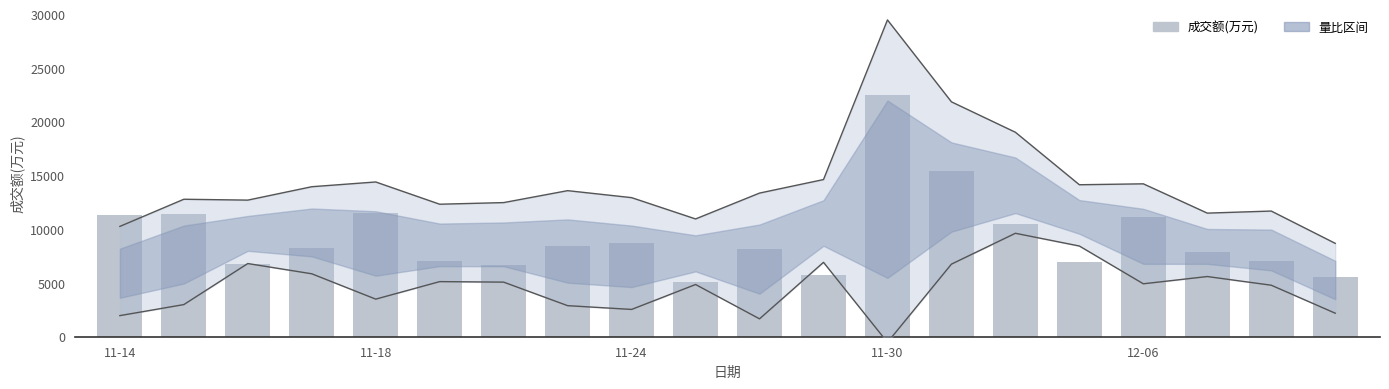

What position from the left is 10?

11